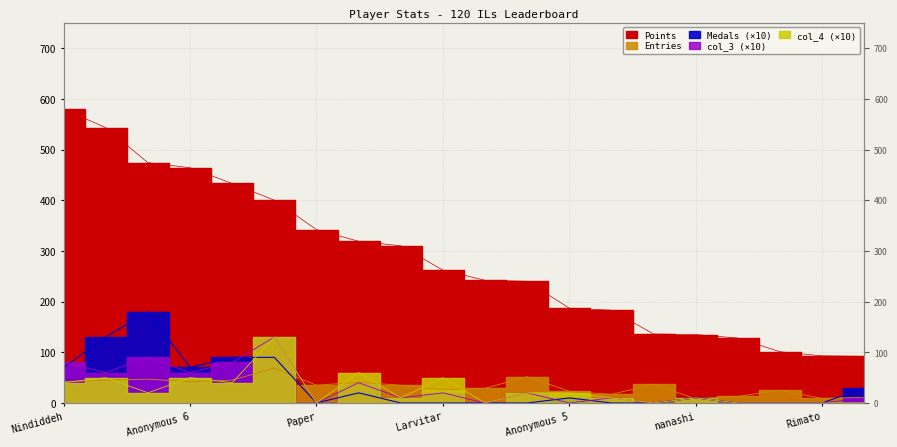

True or false: Medals has a value of 0 at peaches.

True